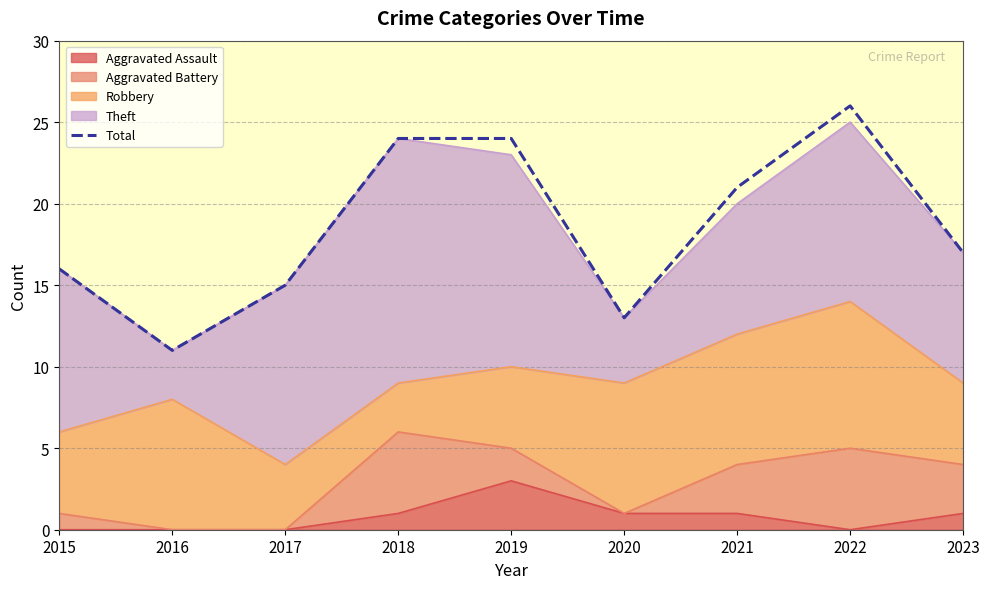

What is the change in value from 2017 to 2022?

+11